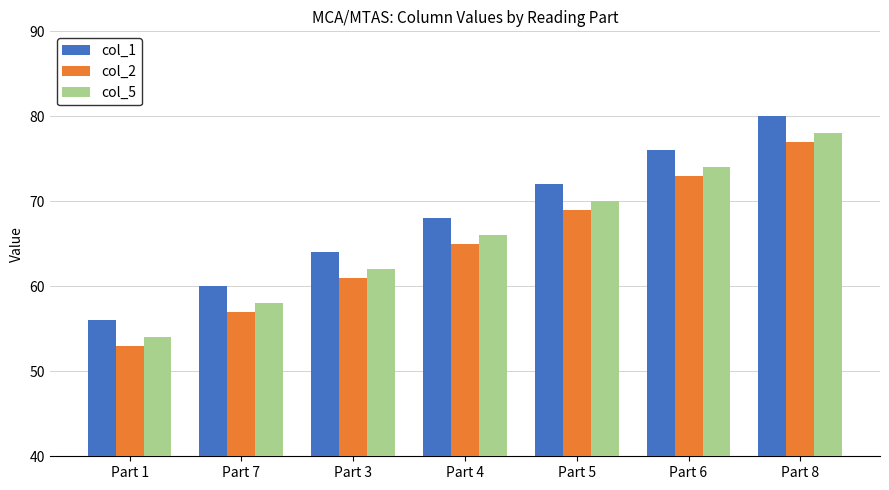

The col_1 series shows 101 at Part 6. True or false?

False